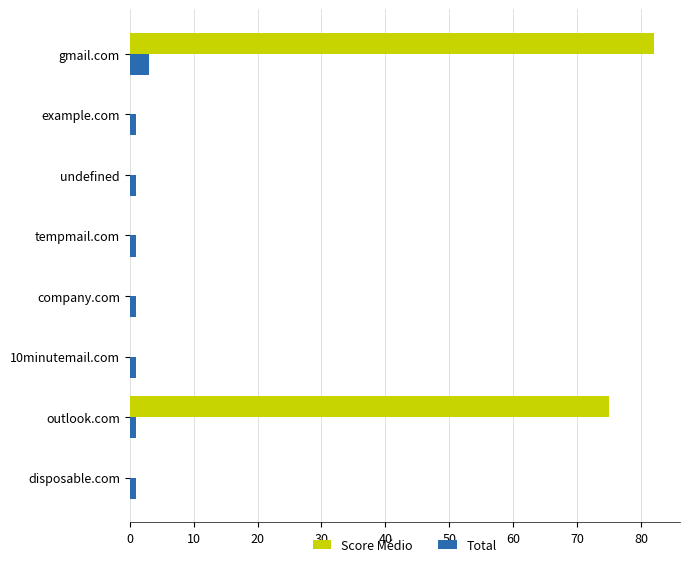

Where is Score Médio nearest to the value 41?

outlook.com